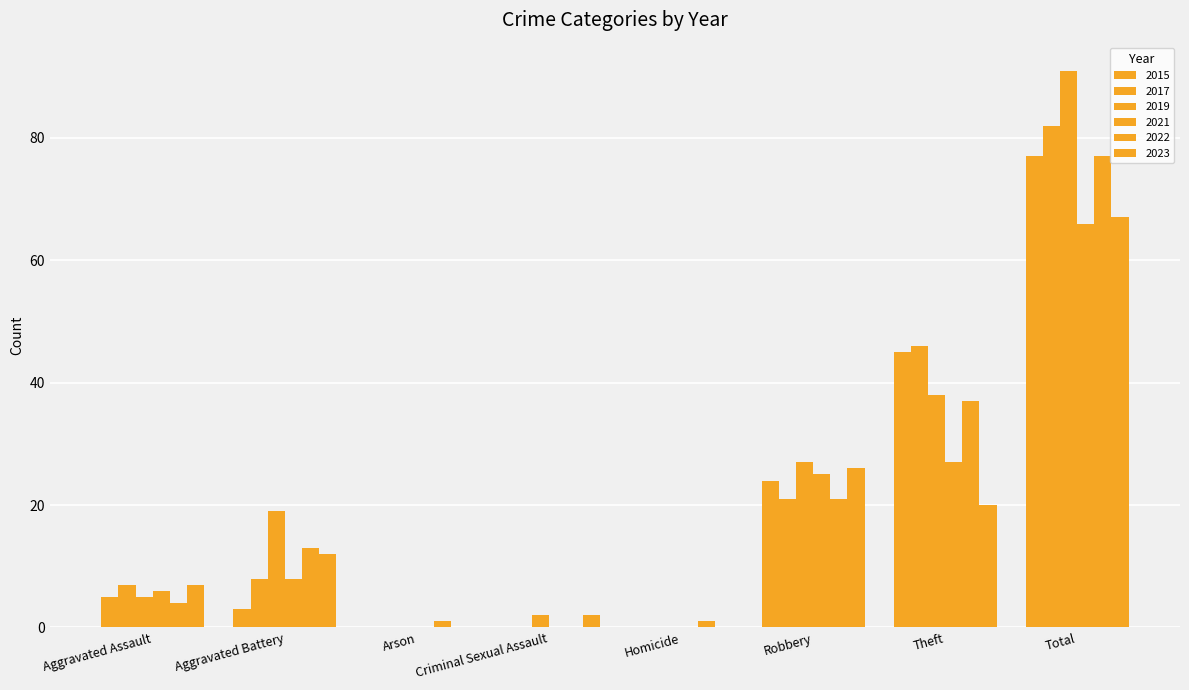

Does the chart contain stacked bars?

No